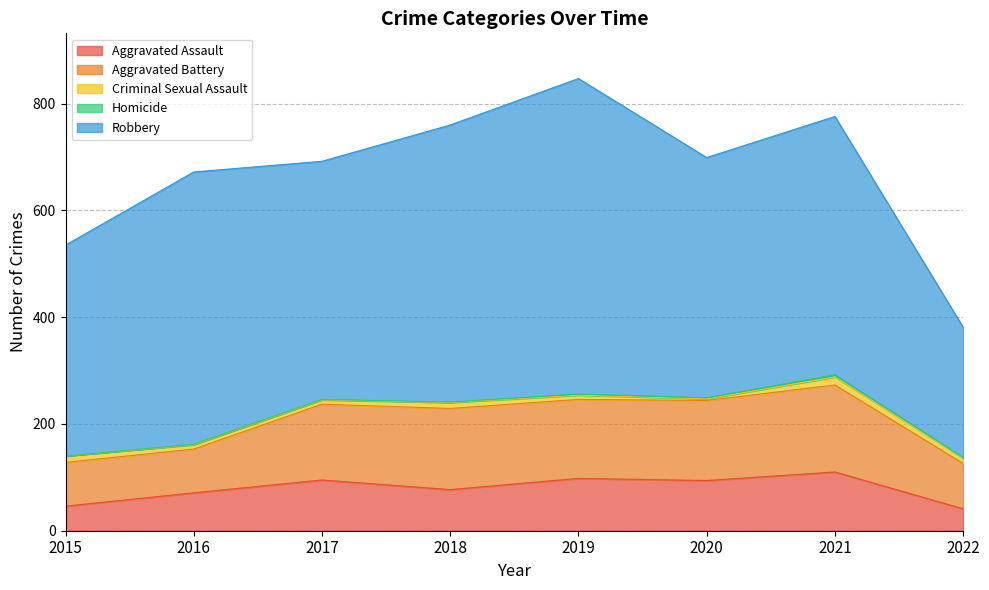

Which series has the largest total across all categories?

Robbery